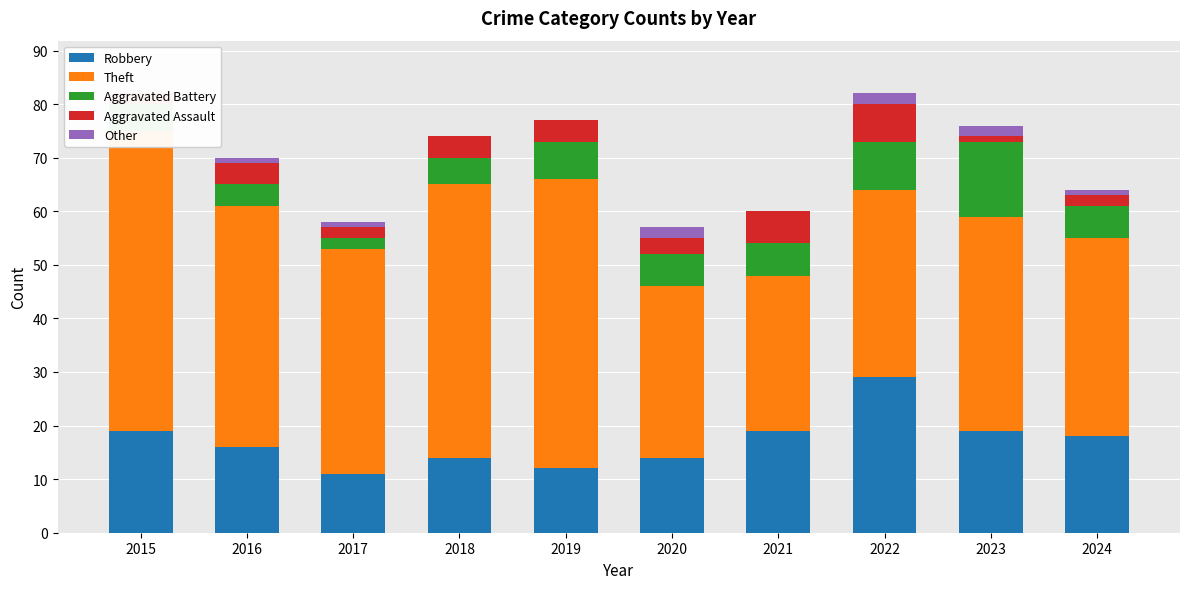

What is the difference between the maximum and minimum values in the Aggravated Assault series?

6